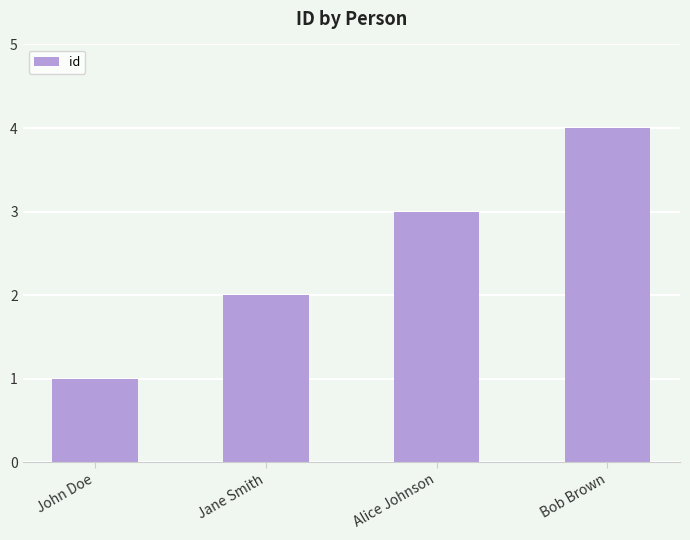

What is the value of the 2nd bar from the left?

2